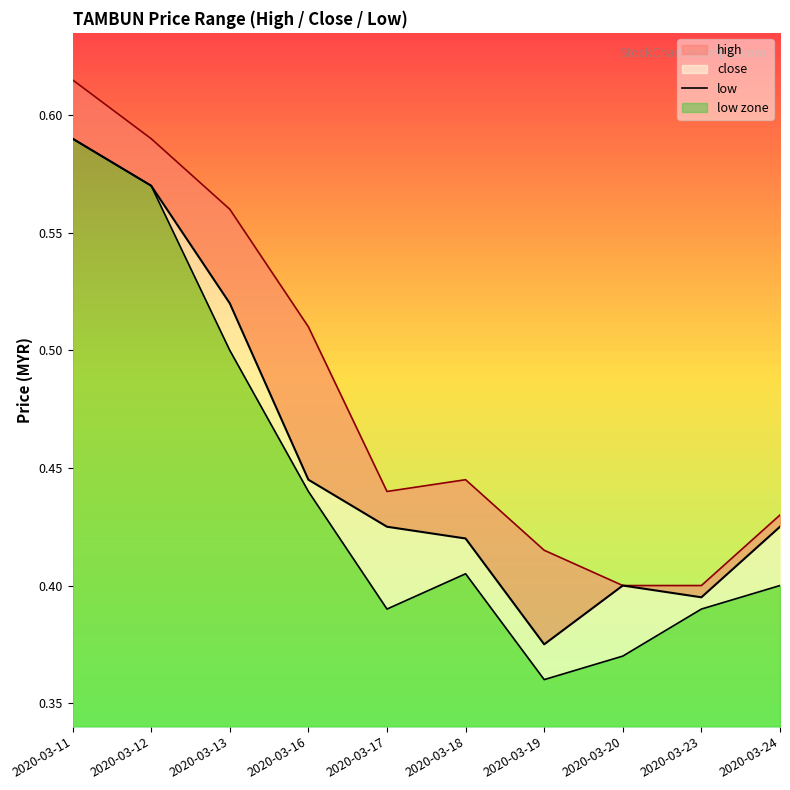

Reading right to left, what are all the values shown in this chart?

0.4	0.4	0.4	0.4	0.4	0.4	0.4	0.5	0.6	0.6